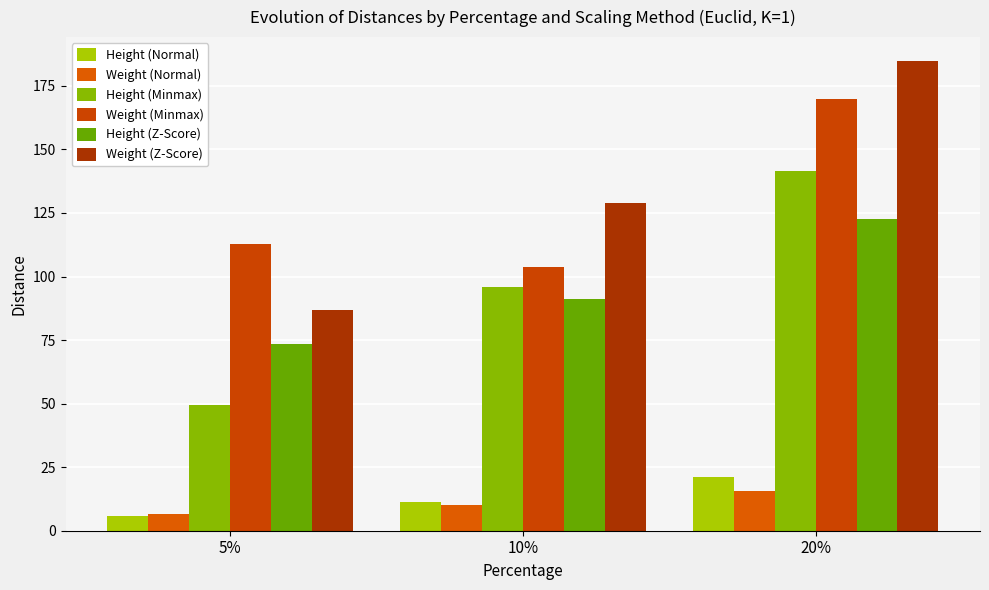

Which category has the lowest value across all series?

5%